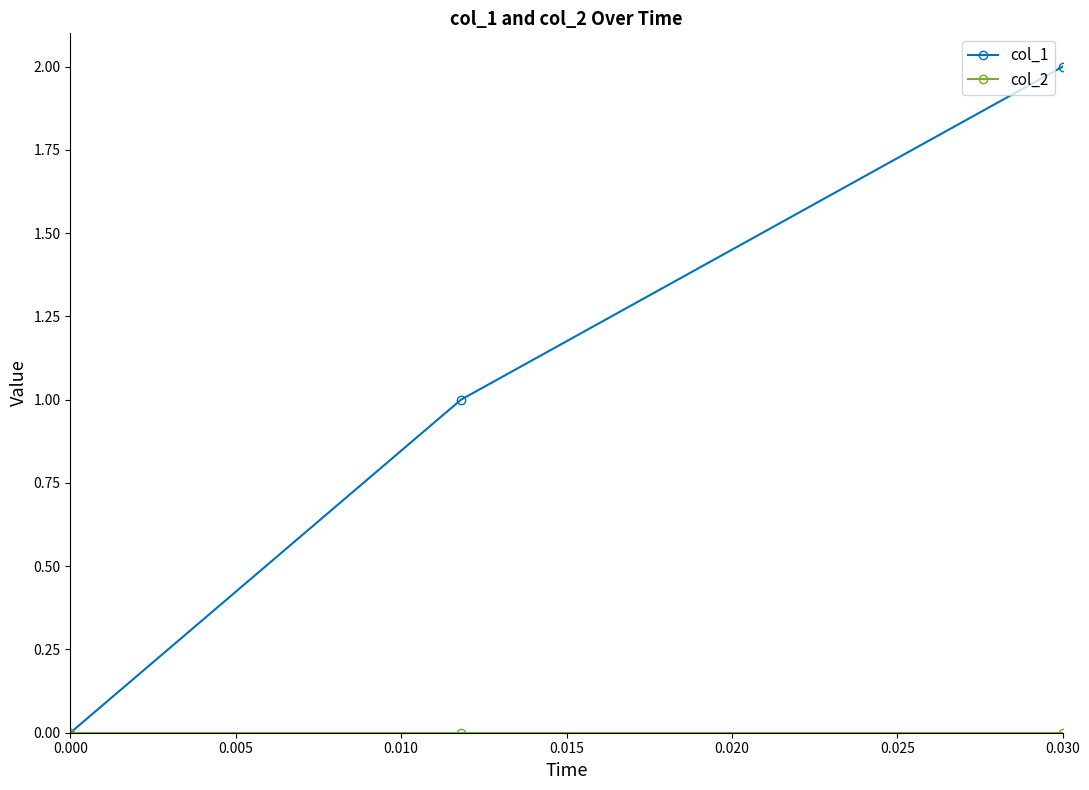

Which series has the largest range (max minus min)?

col_1